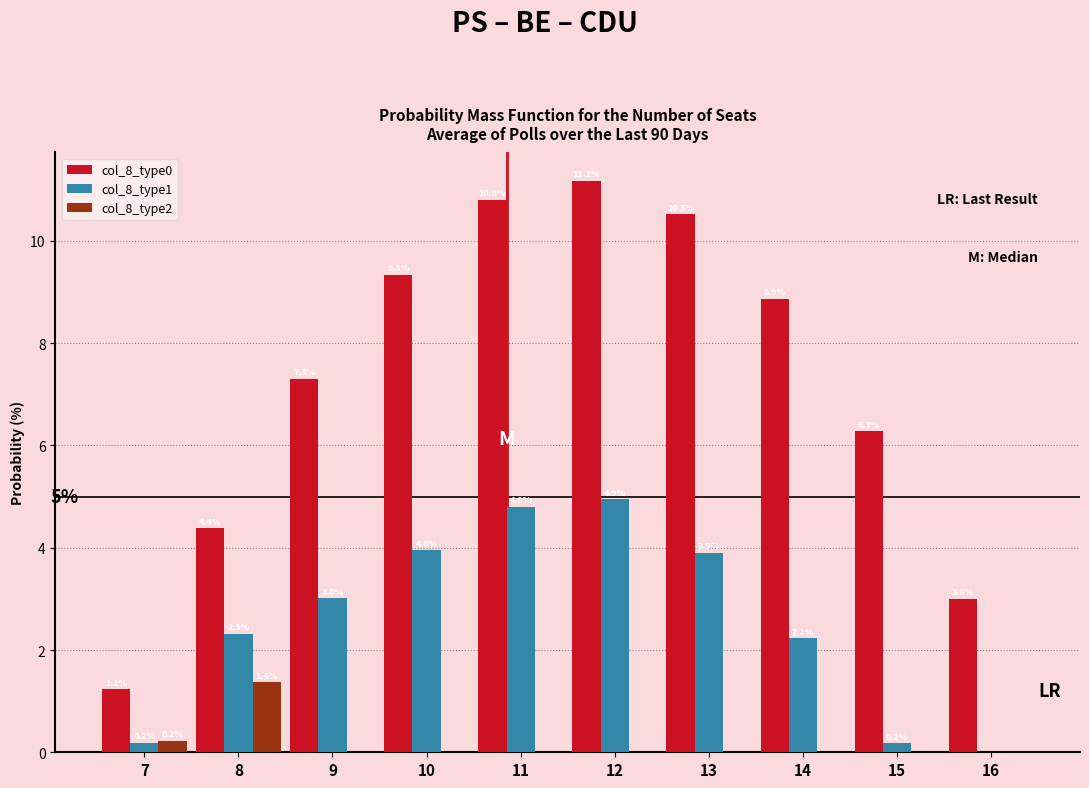

Reading left to right, what are all the values shown in this chart?

col_8_type0: 7=1.2	8=4.4	9=7.3	10=9.3	11=10.8	12=11.2	13=10.5	14=8.9	15=6.3	16=3.0
col_8_type1: 7=0.2	8=2.3	9=3.0	10=4.0	11=4.8	12=4.9	13=3.9	14=2.2	15=0.2	16=0.0
col_8_type2: 7=0.2	8=1.4	9=0.0	10=0.0	11=0.0	12=0.0	13=0.0	14=0.0	15=0.0	16=0.0